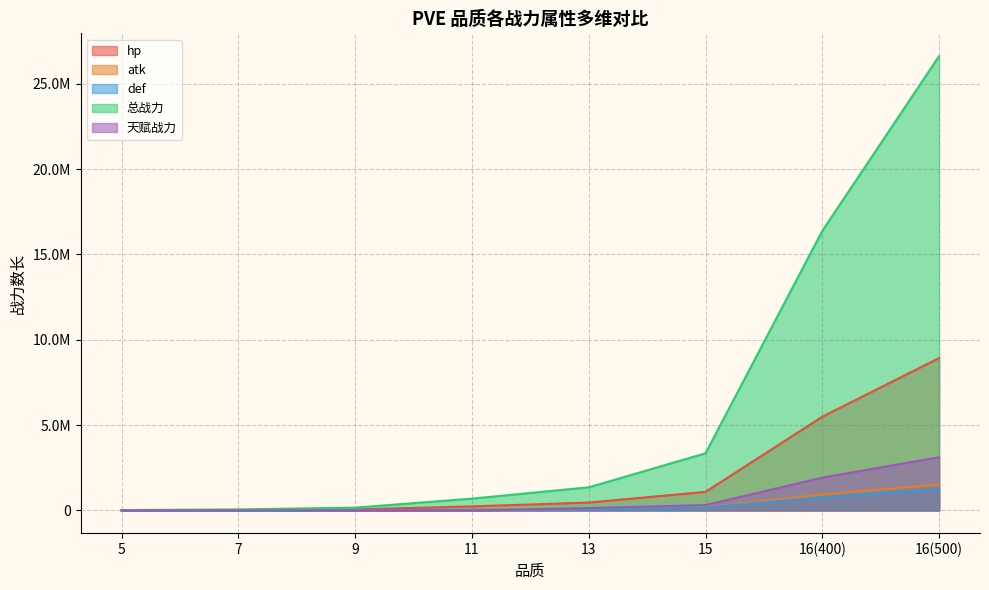

What is the difference between the second highest and second lowest values in the hp series?

5470852.1